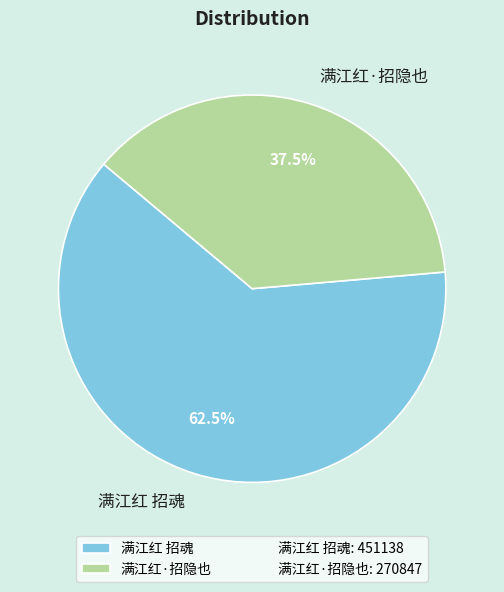

How many slices are in this pie chart?

2